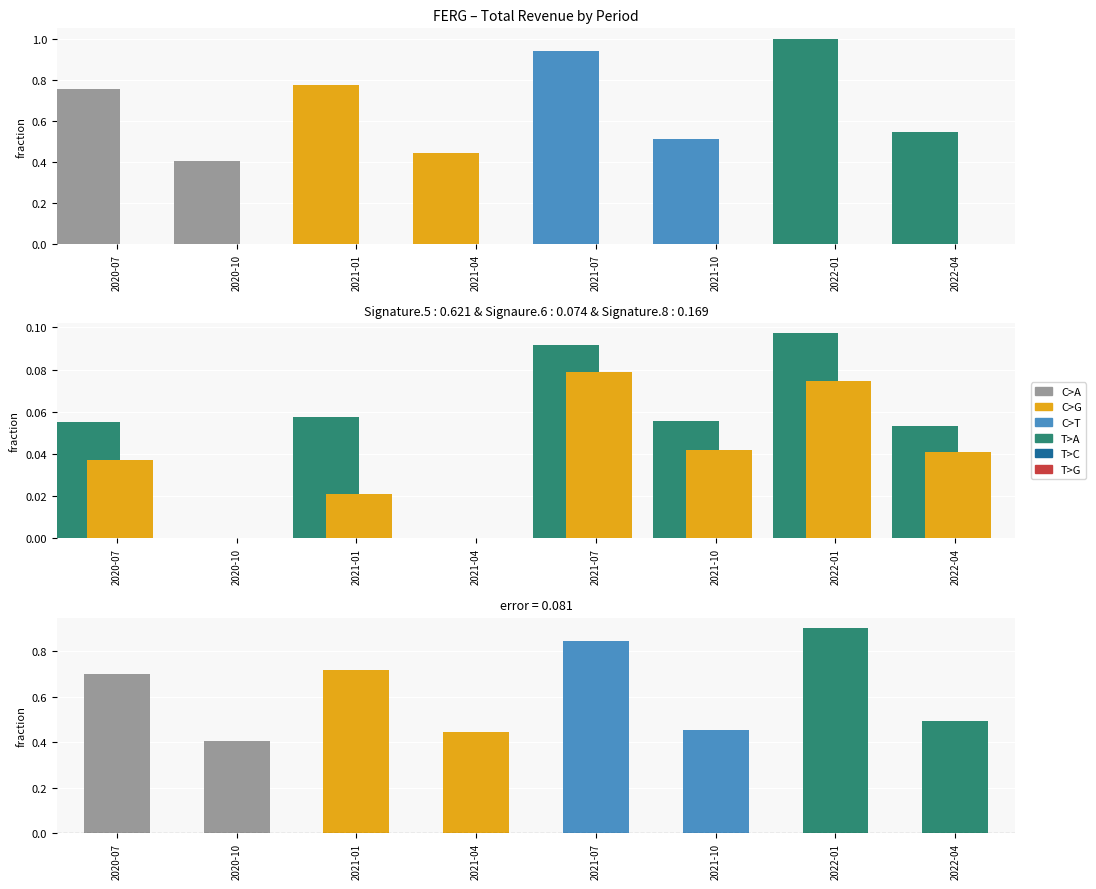

What is the label of the 8th bar from the right?

2020-07